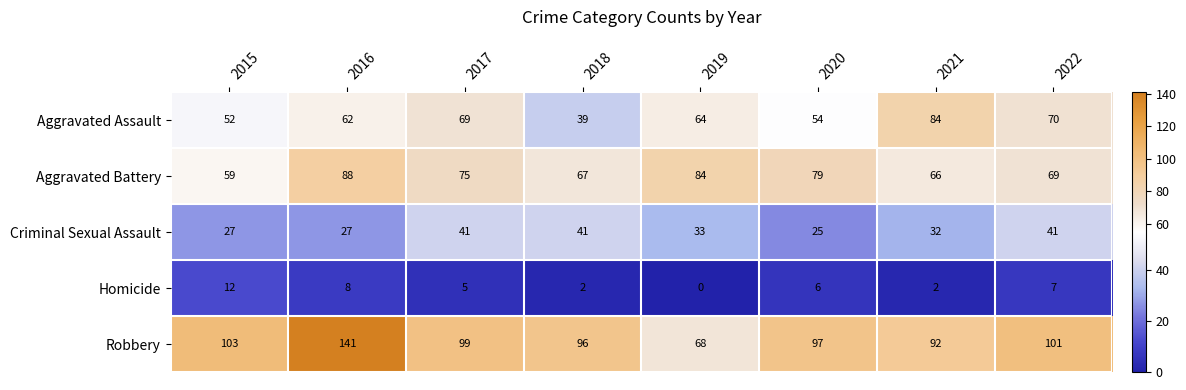

What is the total value across all series at 2021?

276